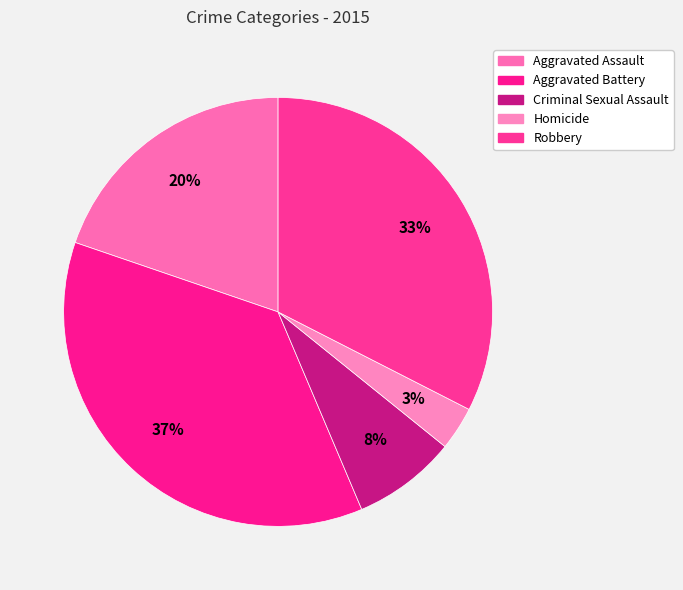

The Aggravated Battery slice represents 37% of the pie. True or false?

True